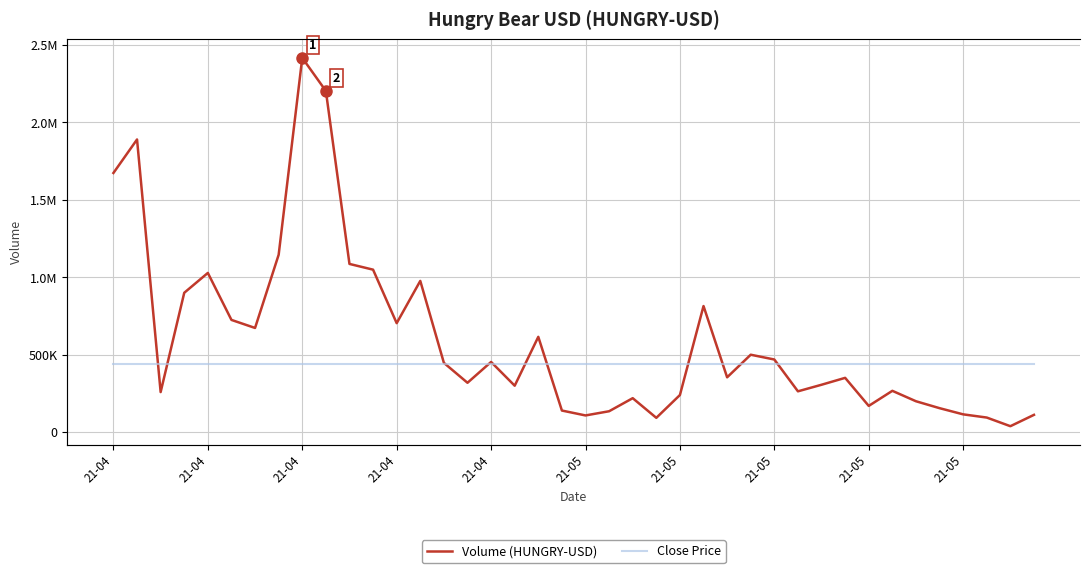

List the series in order of their overall mean, highest first.

Volume, Close